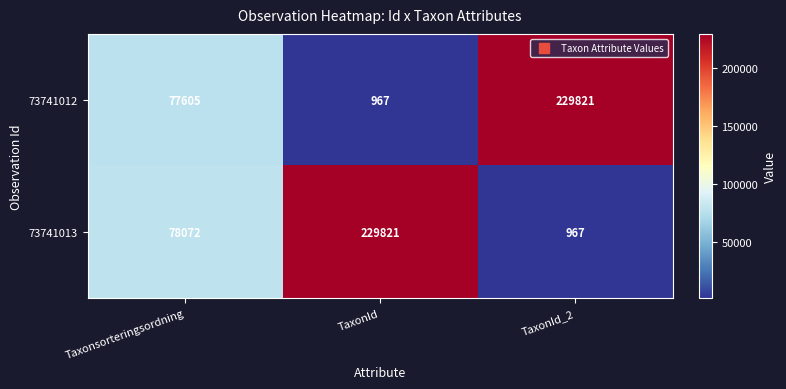

What is the minimum value for 73741013?

967